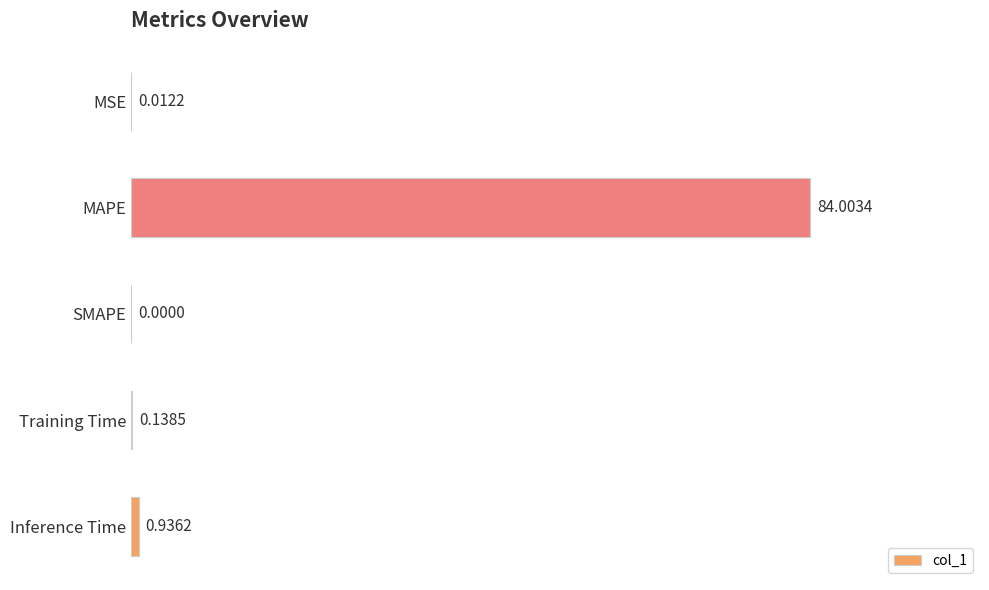

Where is the data nearest to the value 42?

Inference Time